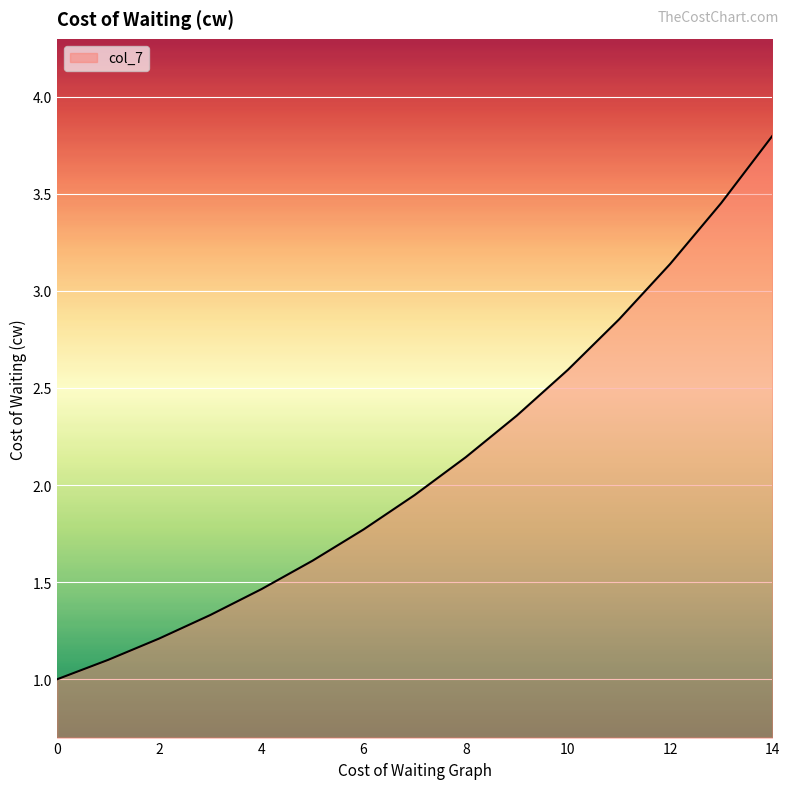

What is the minimum value shown in the chart?

1.0